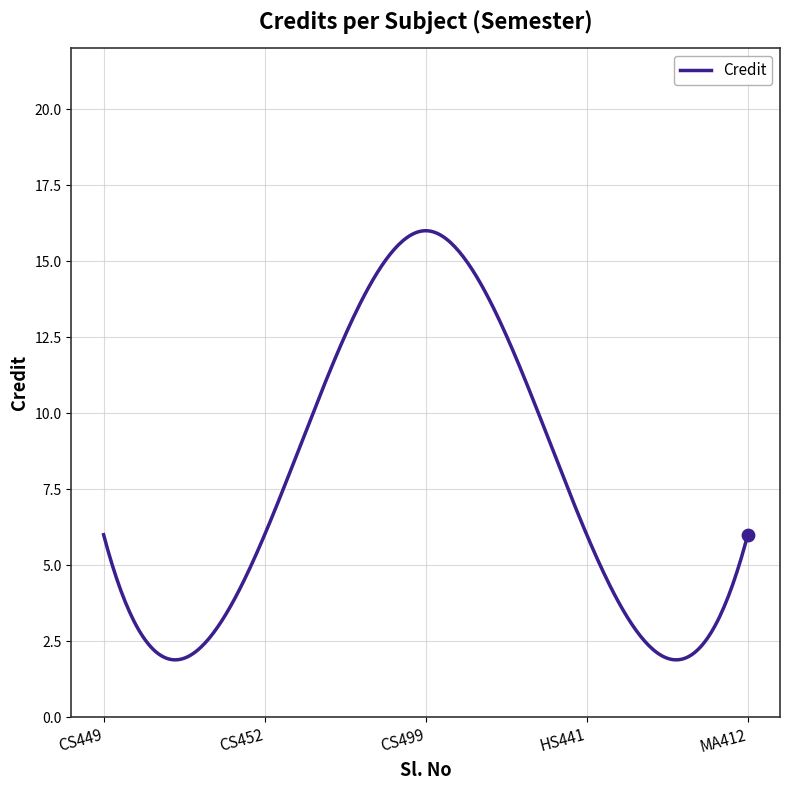

What is the difference between the maximum and minimum values?

14.1